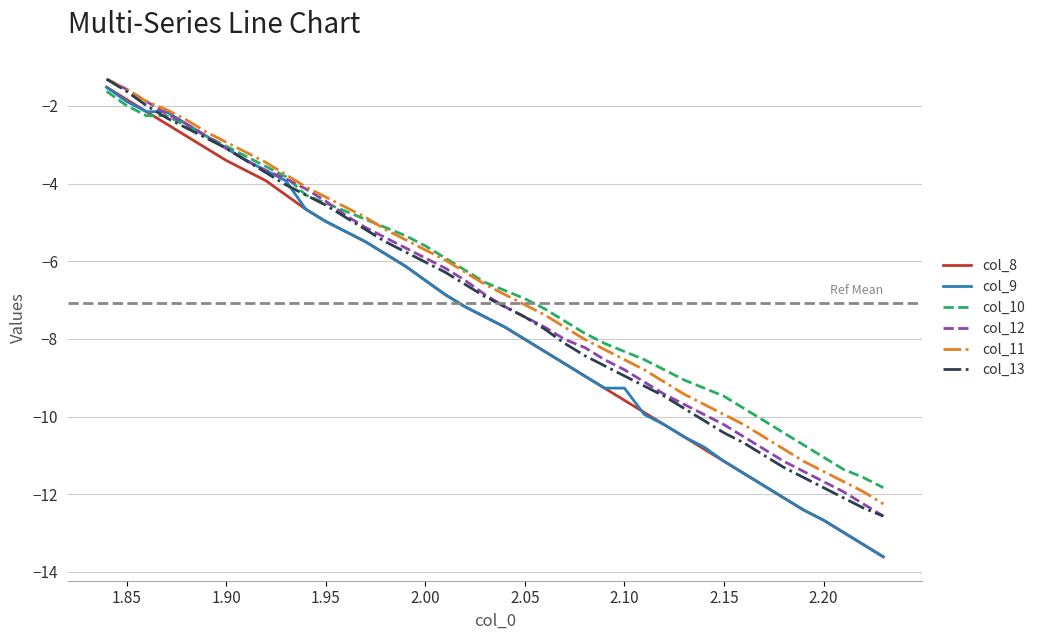

Reading left to right, extract all data points from this chart.

col_8: -1.5	-1.8	-2.1	-2.5	-2.8	-3.1	-3.4	-3.7	-3.9	-4.3	-4.7	-5.0	-5.2	-5.5	-5.8	-6.1	-6.5	-6.9	-7.2	-7.4	-7.7	-8.0	-8.3	-8.6	-9.0	-9.3	-9.6	-9.9	-10.2	-10.5	-10.8	-11.2	-11.5	-11.8	-12.1	-12.4	-12.7	-13.0	-13.3	-13.6
col_9: -1.5	-1.9	-2.1	-2.1	-2.5	-2.8	-3.1	-3.4	-3.7	-3.9	-4.7	-5.0	-5.2	-5.5	-5.8	-6.1	-6.5	-6.9	-7.2	-7.4	-7.7	-8.0	-8.3	-8.6	-9.0	-9.3	-9.3	-9.9	-10.2	-10.5	-10.8	-11.2	-11.5	-11.8	-12.1	-12.4	-12.7	-13.0	-13.3	-13.6
col_10: -1.6	-2.0	-2.3	-2.3	-2.5	-2.8	-3.0	-3.3	-3.6	-3.8	-4.3	-4.5	-4.7	-4.9	-5.1	-5.3	-5.6	-5.9	-6.2	-6.5	-6.8	-7.0	-7.2	-7.5	-7.9	-8.1	-8.3	-8.5	-8.8	-9.1	-9.3	-9.5	-9.8	-10.1	-10.4	-10.7	-11.0	-11.4	-11.6	-11.8
col_12: -1.3	-1.6	-1.9	-2.2	-2.5	-2.8	-3.1	-3.4	-3.7	-3.9	-4.1	-4.5	-4.8	-5.1	-5.4	-5.7	-5.9	-6.2	-6.5	-6.9	-7.2	-7.4	-7.7	-8.0	-8.2	-8.5	-8.8	-9.1	-9.4	-9.7	-9.9	-10.2	-10.5	-10.8	-11.2	-11.4	-11.7	-11.9	-12.3	-12.6
col_11: -1.3	-1.6	-1.9	-2.1	-2.4	-2.7	-2.9	-3.2	-3.5	-3.8	-4.1	-4.3	-4.6	-4.9	-5.2	-5.4	-5.7	-6.0	-6.3	-6.6	-6.9	-7.1	-7.4	-7.7	-8.0	-8.3	-8.5	-8.8	-9.1	-9.4	-9.7	-9.9	-10.2	-10.5	-10.8	-11.2	-11.4	-11.7	-11.9	-12.3
col_13: -1.3	-1.6	-2.0	-2.3	-2.6	-2.8	-3.1	-3.4	-3.7	-4.0	-4.3	-4.6	-4.9	-5.2	-5.5	-5.8	-6.0	-6.3	-6.6	-6.9	-7.2	-7.4	-7.7	-8.1	-8.4	-8.7	-9.0	-9.2	-9.5	-9.8	-10.1	-10.4	-10.7	-11.0	-11.3	-11.6	-11.8	-12.1	-12.4	-12.6